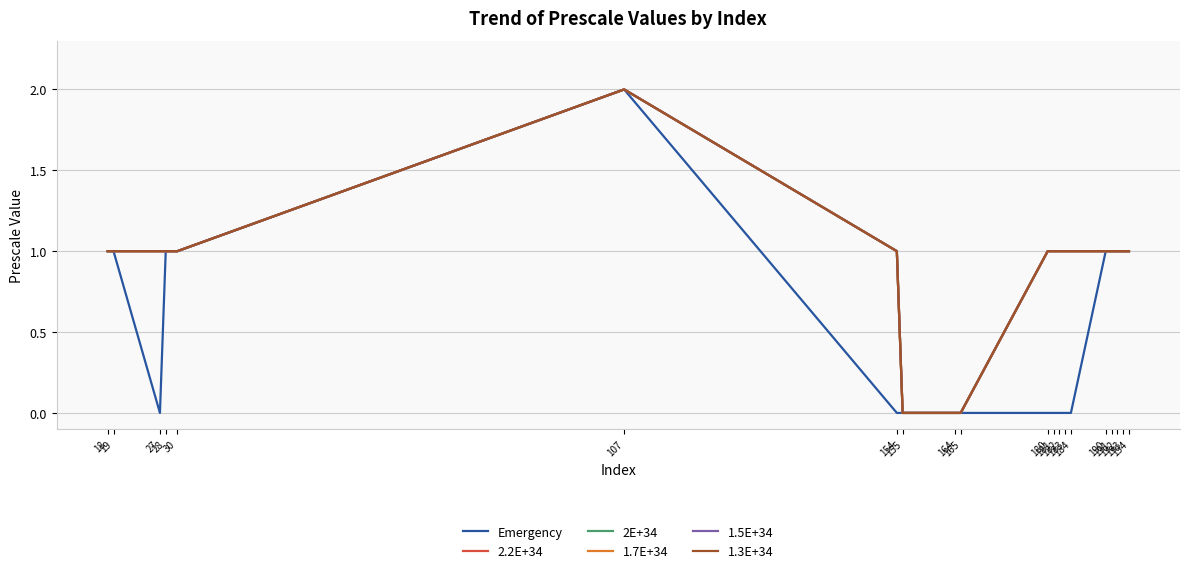

What is the sum of all 2E+34 values?

18